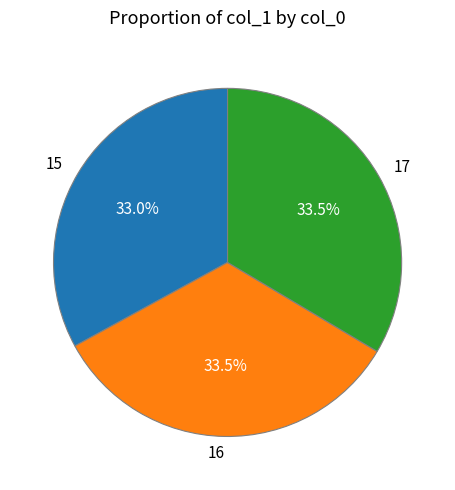

What is the smallest slice in the pie chart?

15